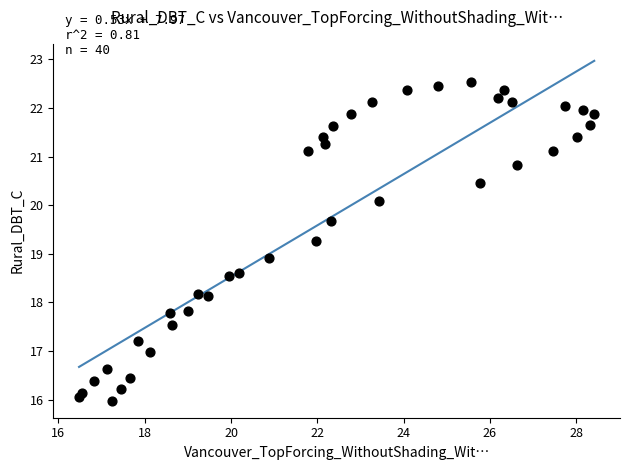

What is the range of X values (max minus min)?

11.9